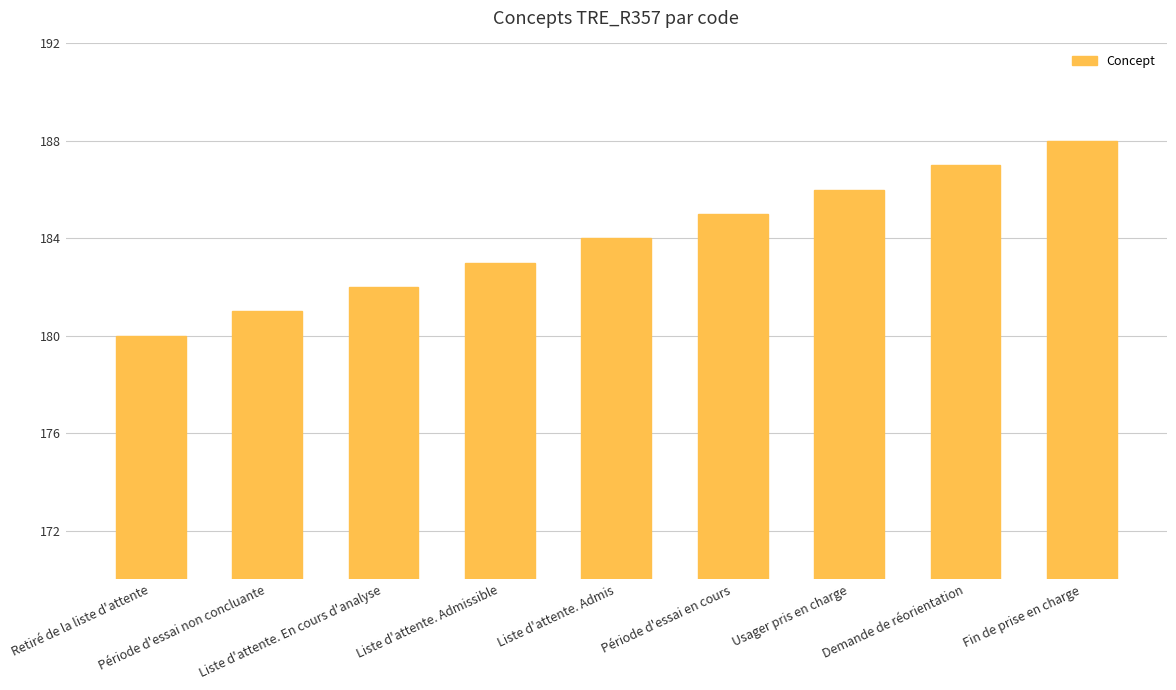

What is the change in value from Retiré de la liste d'attente to Période d'essai en cours?

+5